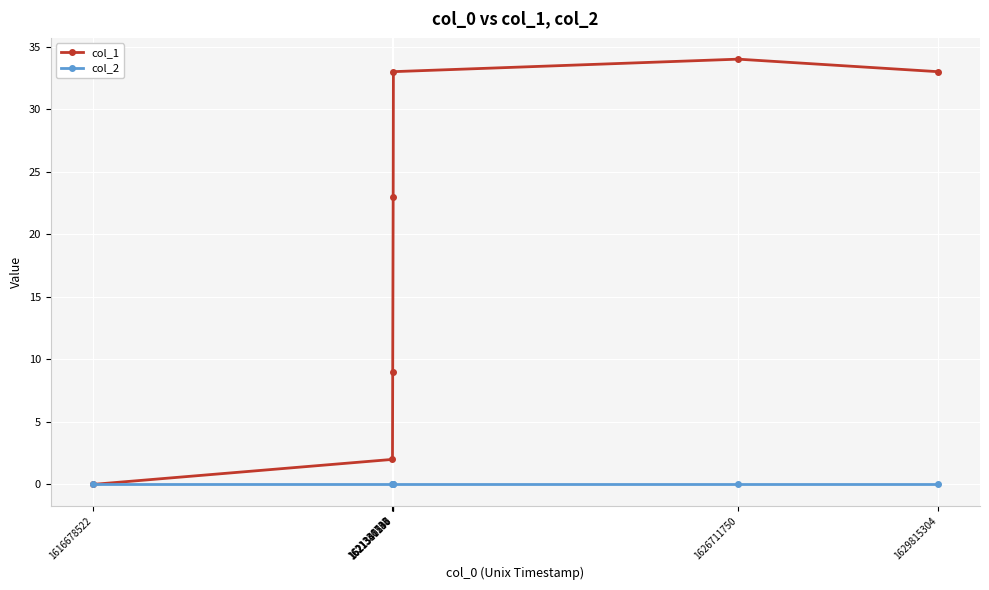

True or false: col_1 has more than 1 interior local peaks.

False